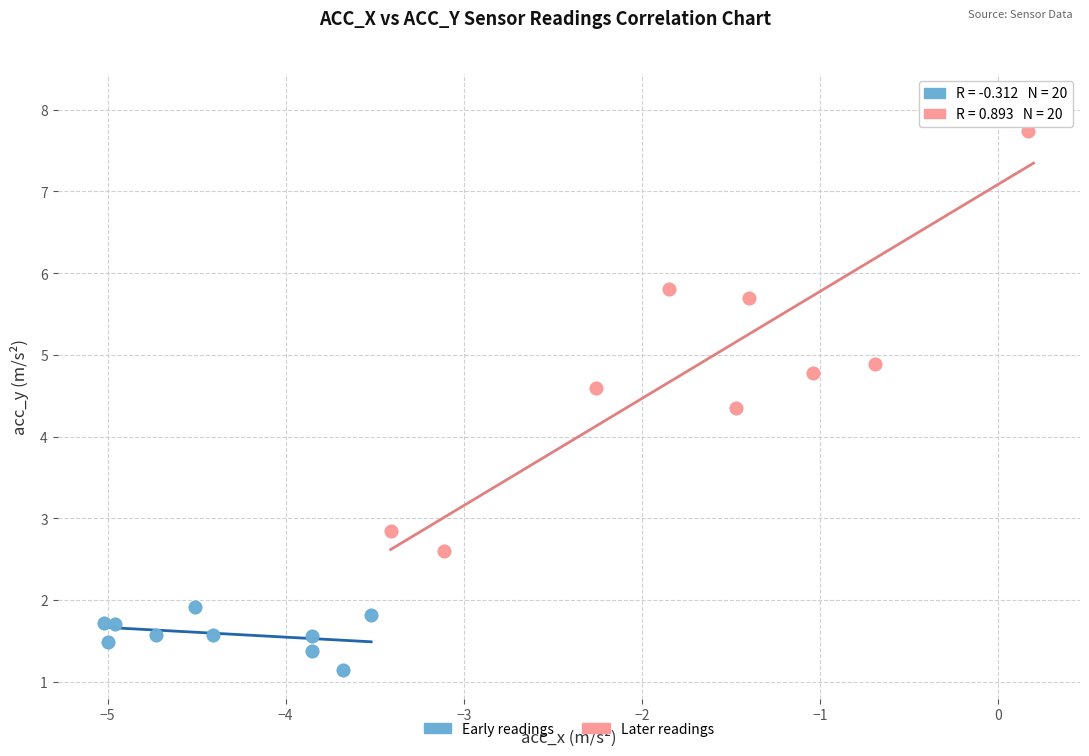

Which series has the largest Y range (max minus min)?

Later readings